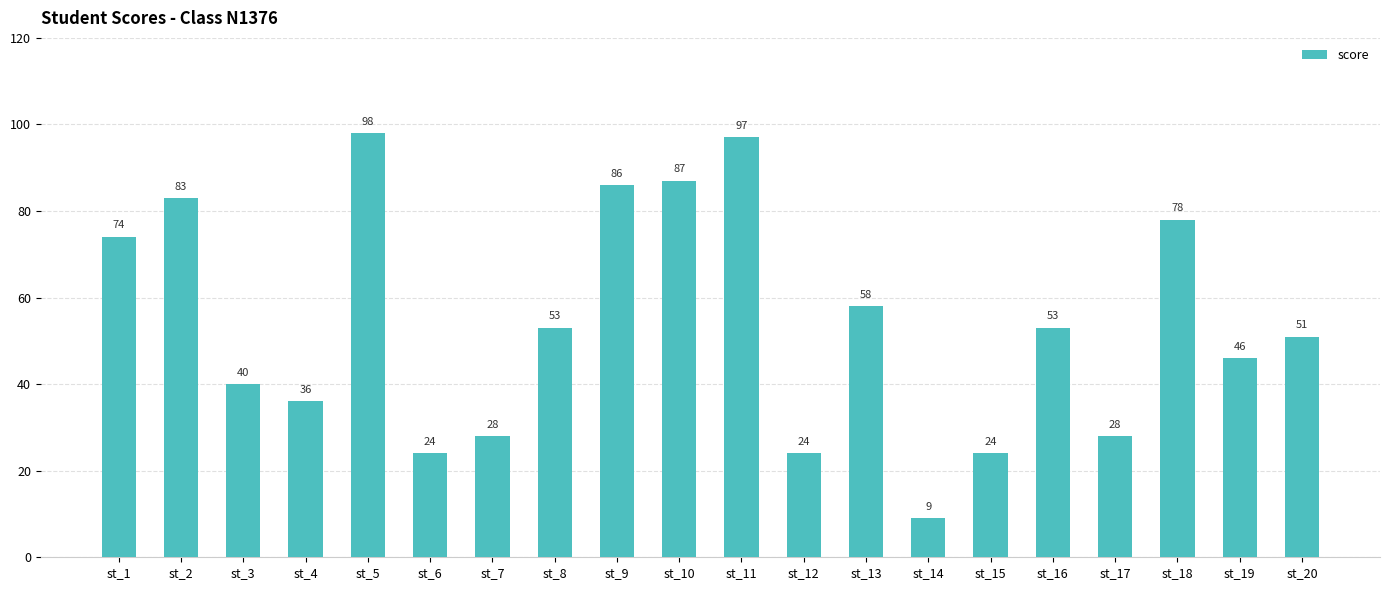

Where does the data first go above 53?

st_1